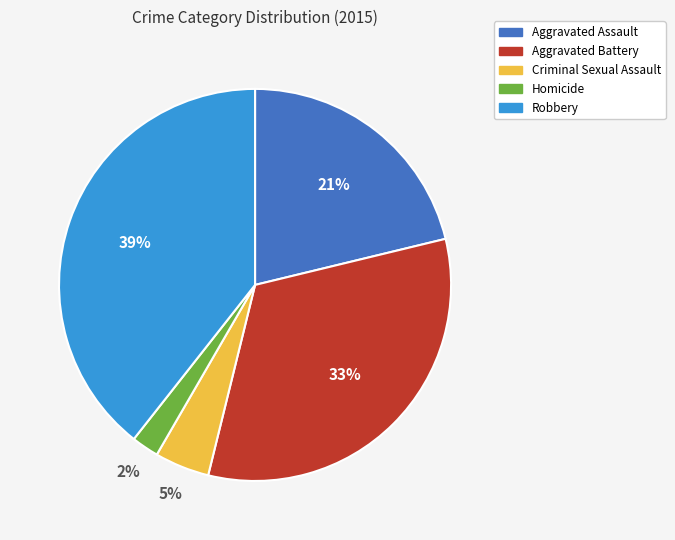

True or false: Aggravated Battery accounts for 40% of the total.

False